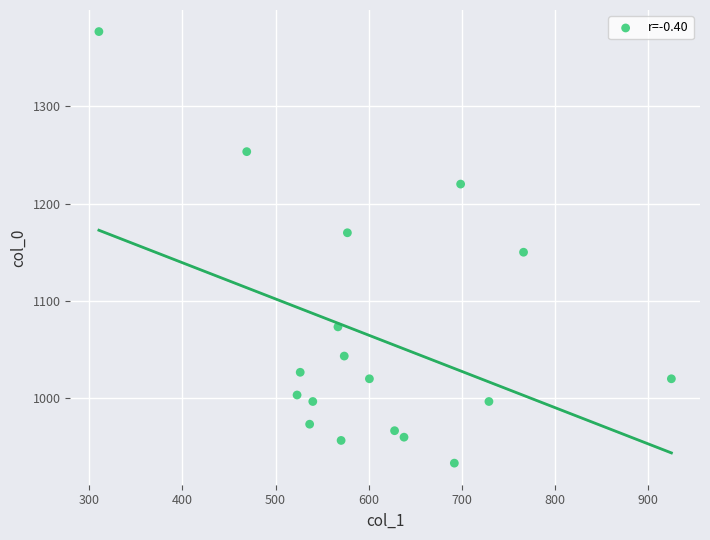

What is the range of X values (max minus min)?

614.2